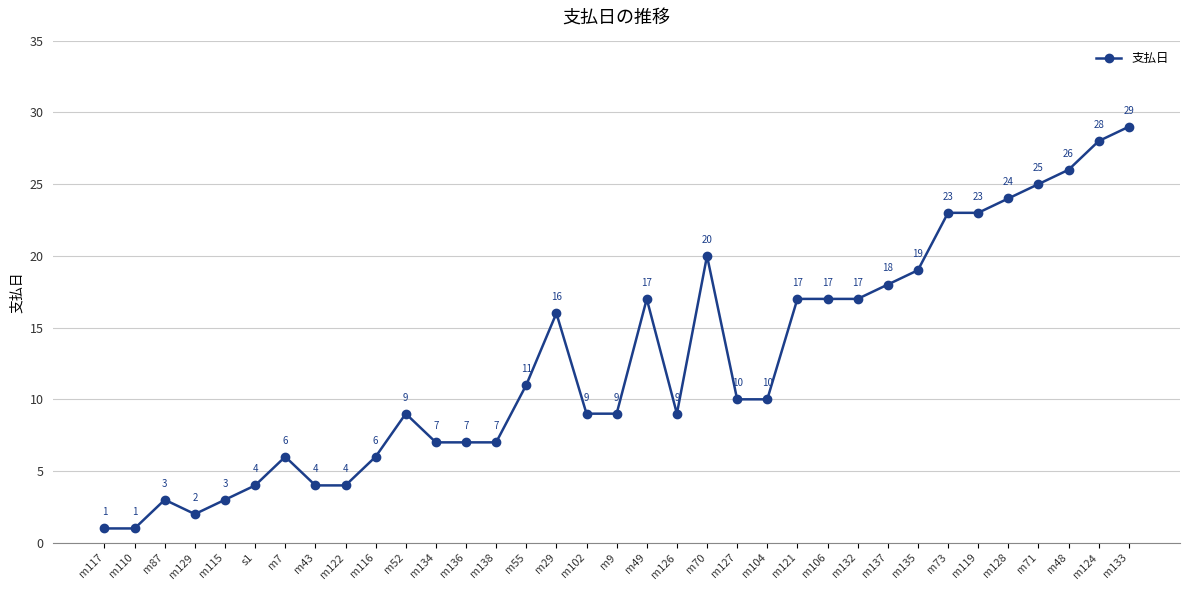

Is it true that the value at m122 is 4?

True